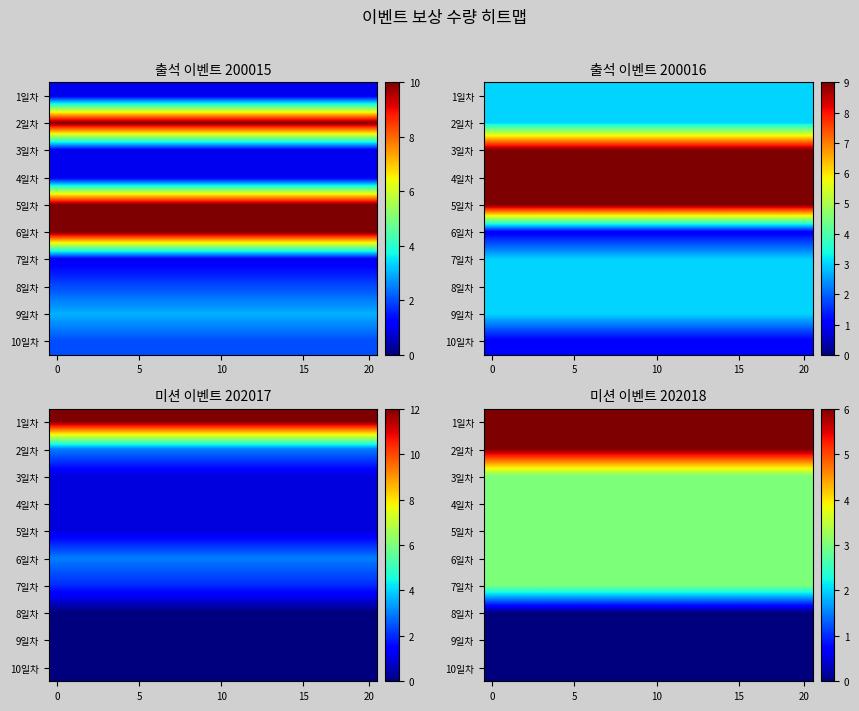

Reading left to right, extract all data points from this chart.

row_0: 6	6	6	6	6	6	6	6	6	6	6	6	6	6	6	6	6	6	6	6
row_1: 6	6	6	6	6	6	6	6	6	6	6	6	6	6	6	6	6	6	6	6
row_2: 3	3	3	3	3	3	3	3	3	3	3	3	3	3	3	3	3	3	3	3
row_3: 3	3	3	3	3	3	3	3	3	3	3	3	3	3	3	3	3	3	3	3
row_4: 3	3	3	3	3	3	3	3	3	3	3	3	3	3	3	3	3	3	3	3
row_5: 3	3	3	3	3	3	3	3	3	3	3	3	3	3	3	3	3	3	3	3
row_6: 3	3	3	3	3	3	3	3	3	3	3	3	3	3	3	3	3	3	3	3
row_7: 0	0	0	0	0	0	0	0	0	0	0	0	0	0	0	0	0	0	0	0
row_8: 0	0	0	0	0	0	0	0	0	0	0	0	0	0	0	0	0	0	0	0
row_9: 0	0	0	0	0	0	0	0	0	0	0	0	0	0	0	0	0	0	0	0